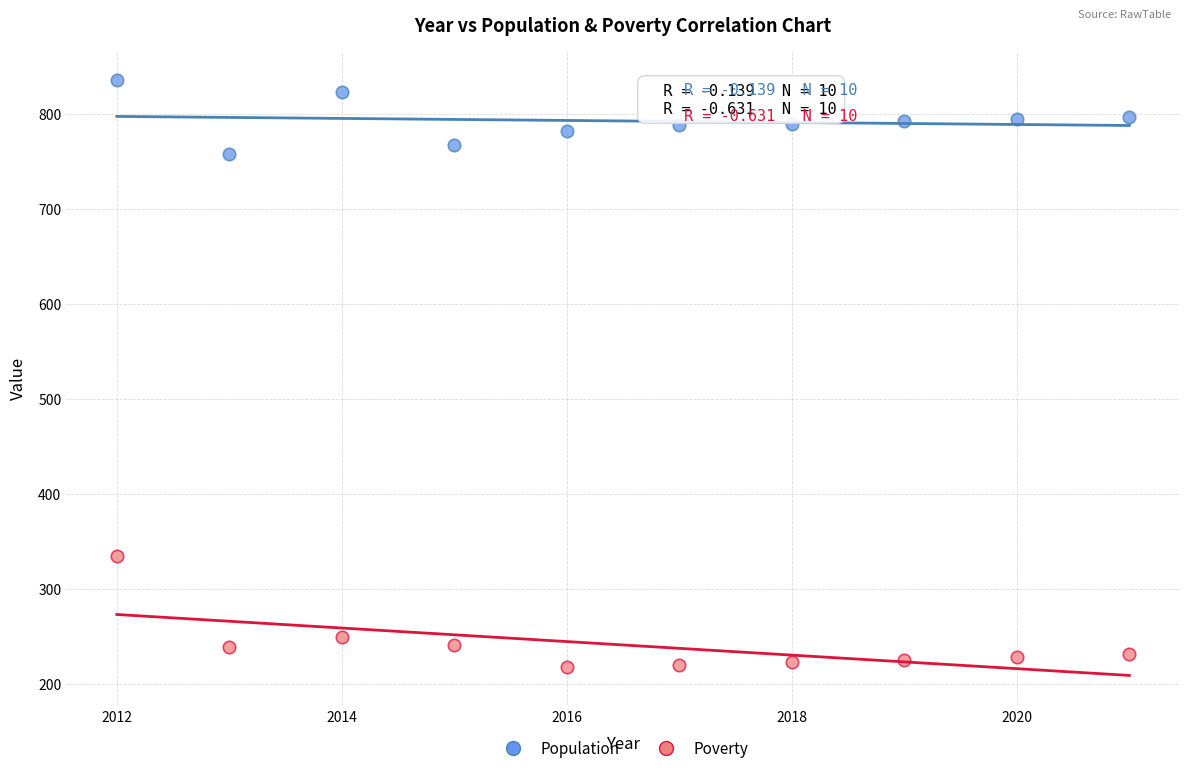

What are all the series names shown in the legend?

Population, Poverty